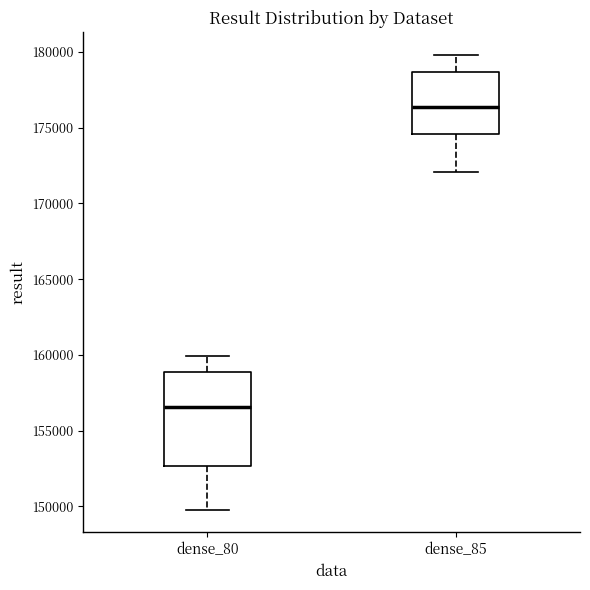

Comparing the boxes themselves (not the whiskers), which one is the tallest?

dense_80